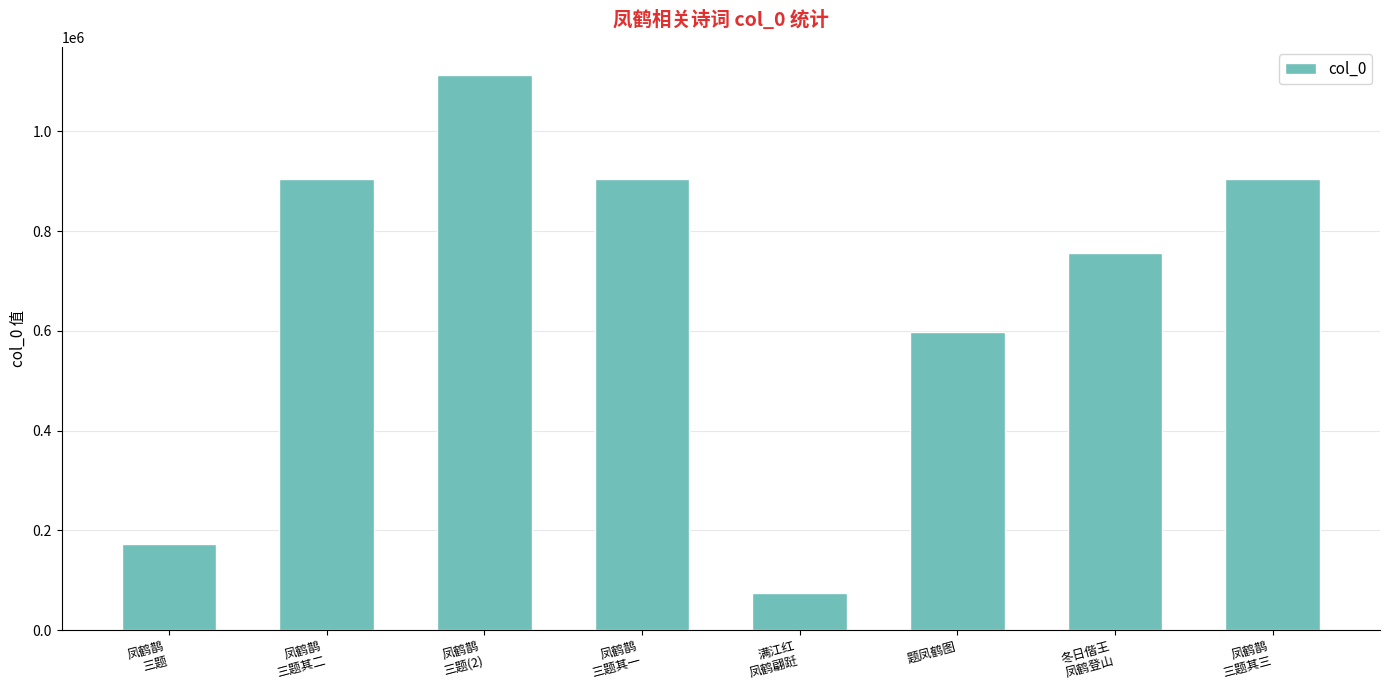

True or false: the data shows 597830 at 题凤鹤图.

True